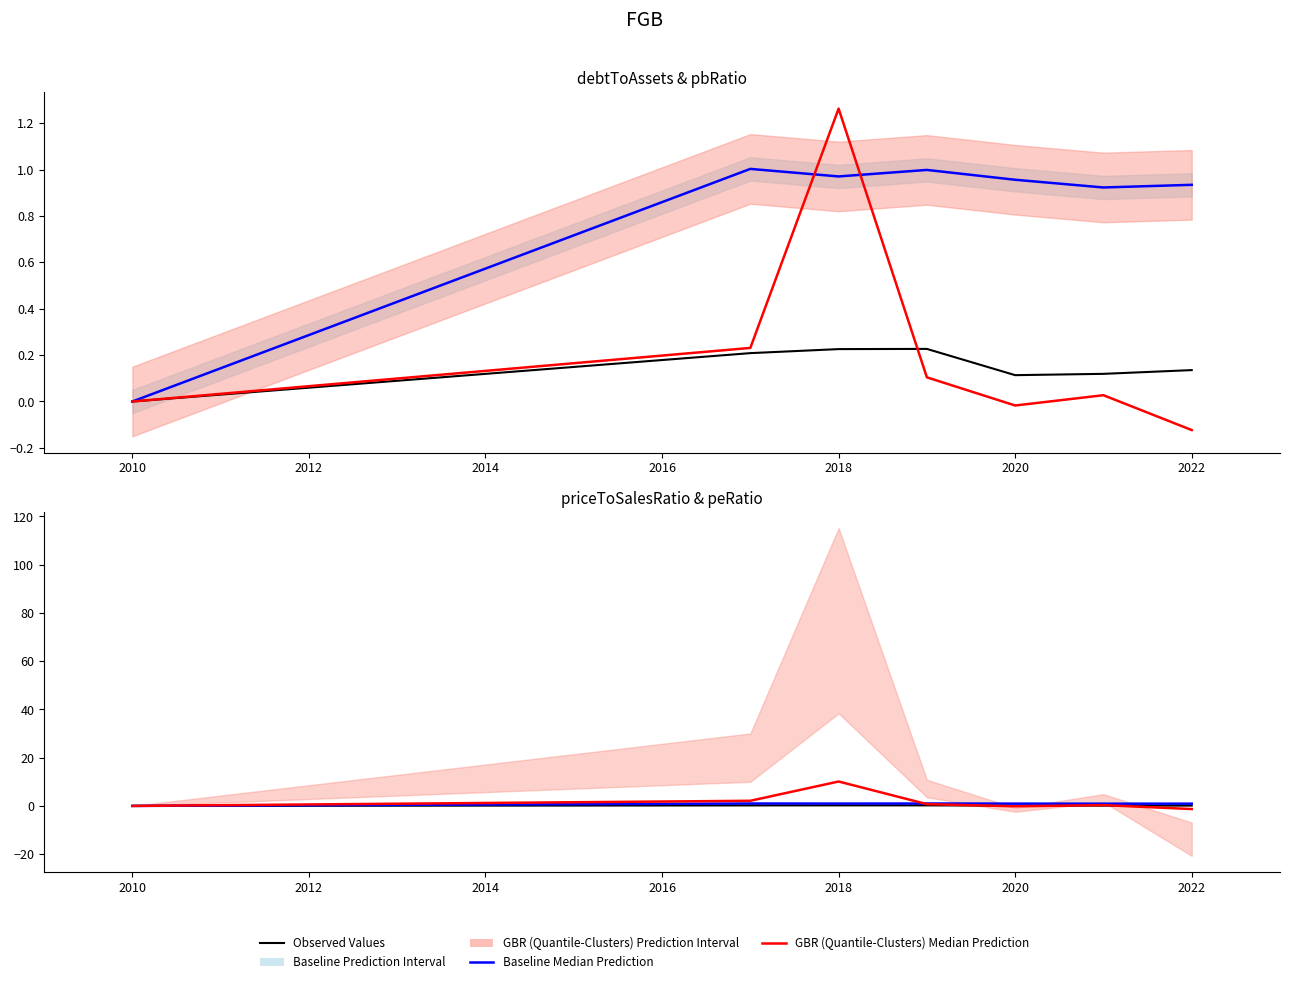

Reading left to right, list all the values displayed in this chart.

debtToAssets: 0.0	0.2	0.2	0.2	0.1	0.1	0.1
pbRatio (Baseline Median): 0.0	1.0	1.0	1.0	1.0	0.9	0.9
payoutRatio Scaled (GBR Median): 0.0	0.2	1.3	0.1	-0.0	0.0	-0.1
debtToAssets (Observed): 0.0	0.2	0.2	0.2	0.1	0.1	0.1
peRatio Scaled (GBR Median): 0.0	2.1	10.1	0.7	-0.2	0.3	-1.3